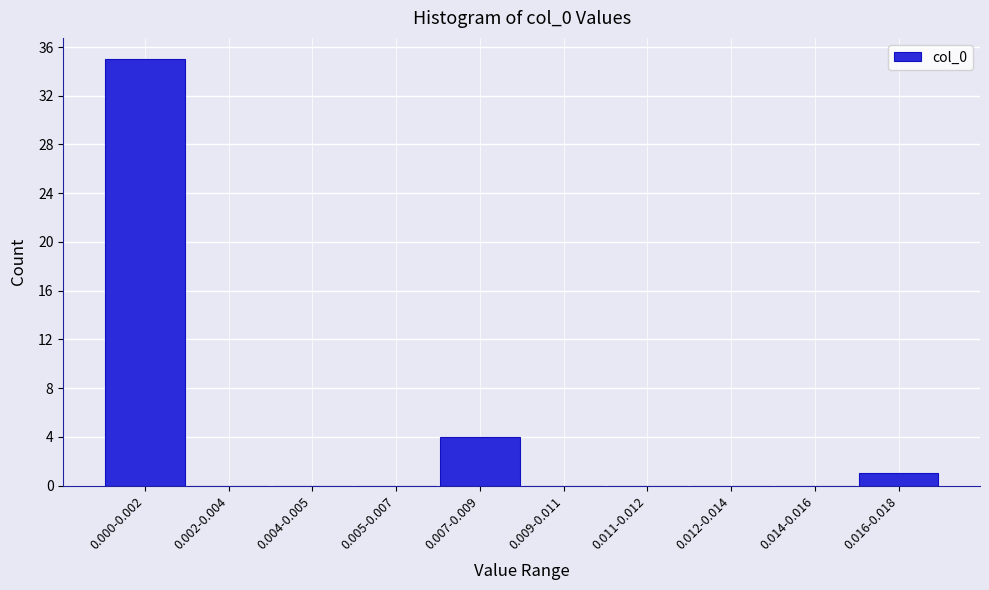

Reading left to right, list all the values displayed in this chart.

0.000-0.002=35	0.002-0.004=0	0.004-0.005=0	0.005-0.007=0	0.007-0.009=4	0.009-0.011=0	0.011-0.012=0	0.012-0.014=0	0.014-0.016=0	0.016-0.018=1